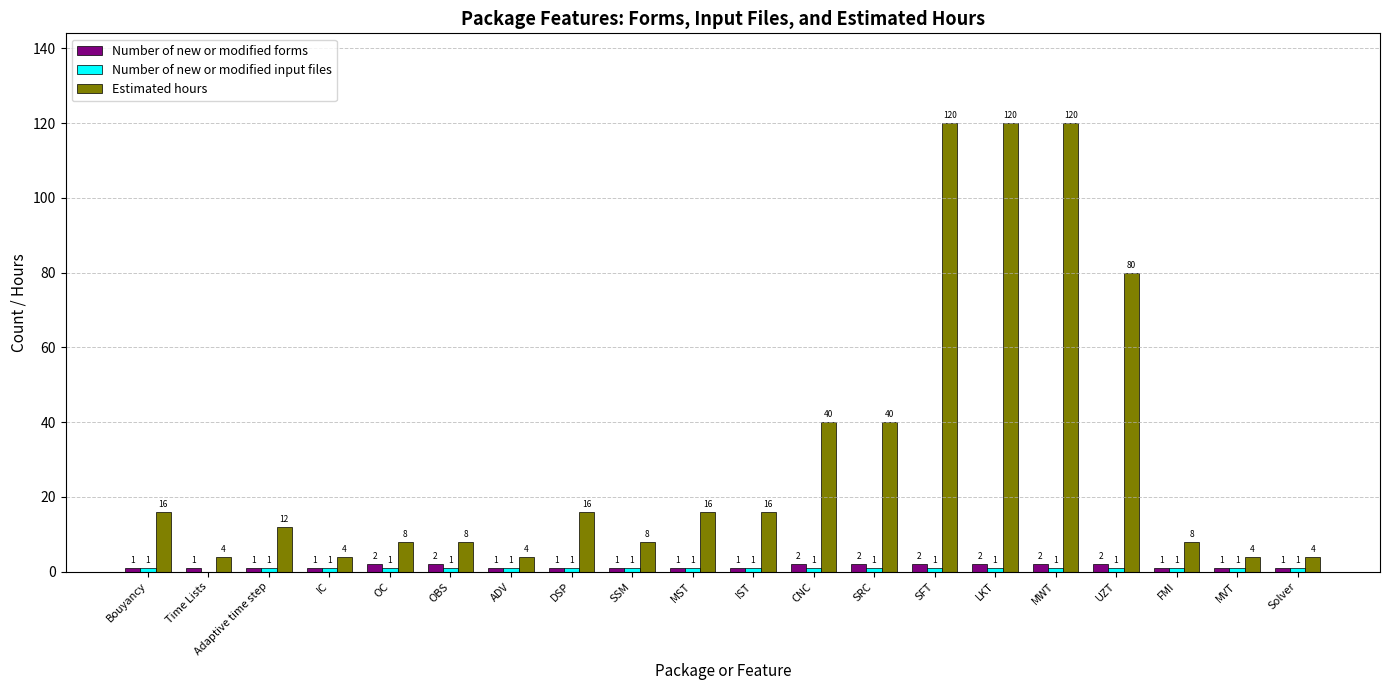

Which series changed the most between DSP and UZT?

Estimated hours